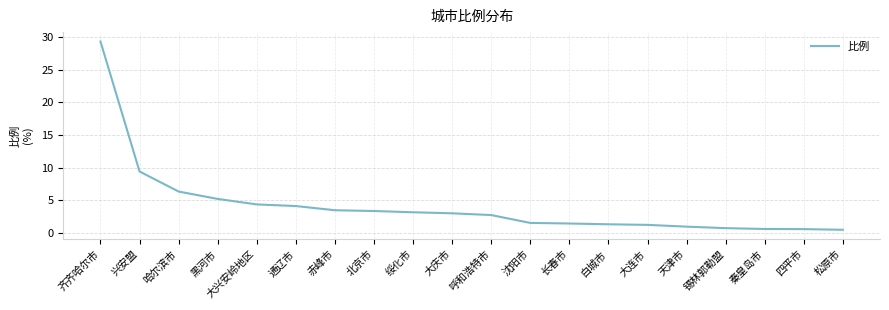

The value at 大兴安岭地区 is 7.3. True or false?

False